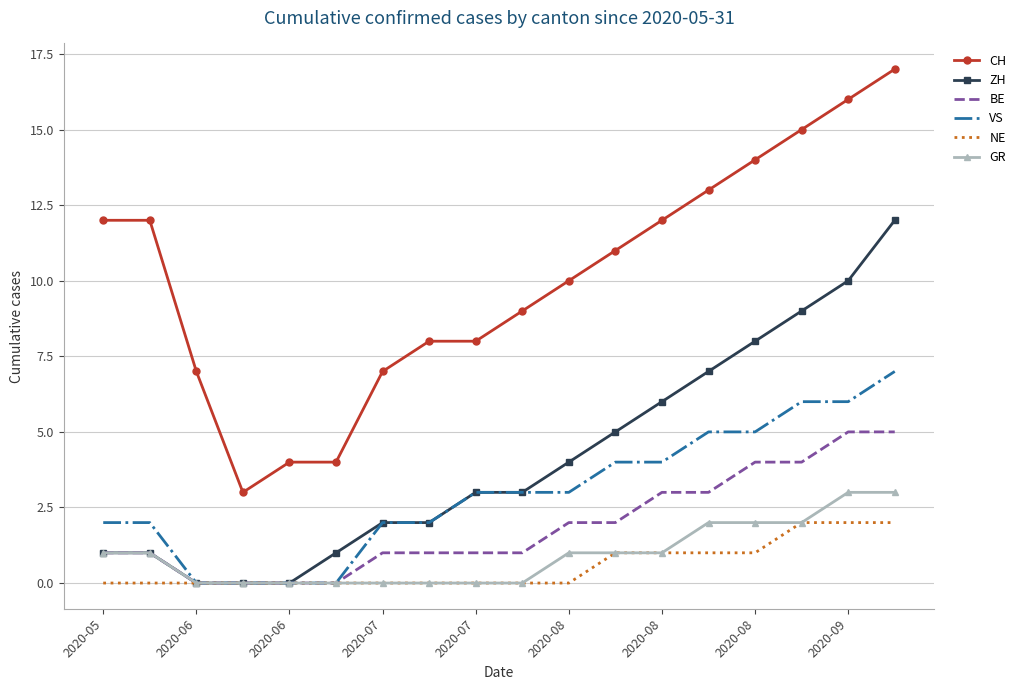

True or false: ZH and CH cross at least once.

False